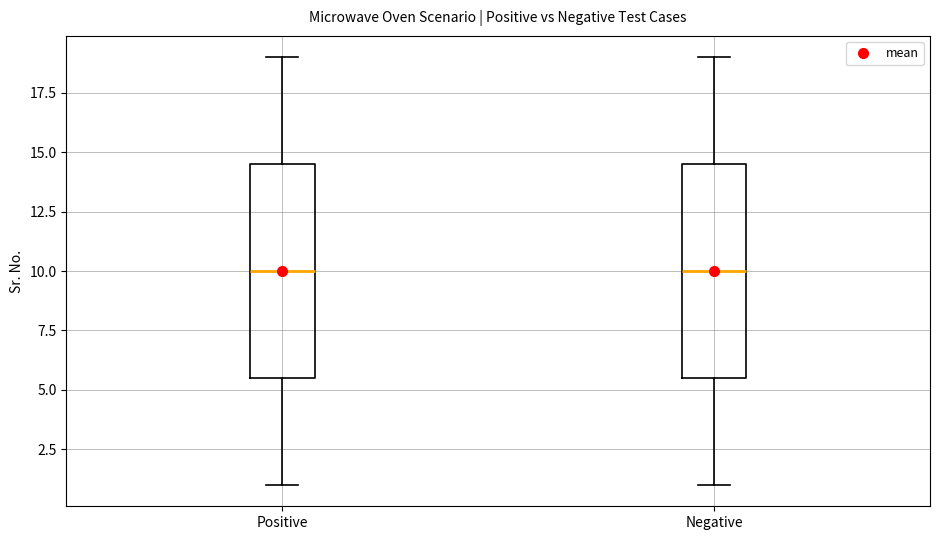

Where does the upper whisker of the box for Positive end on the y-axis? The values are not printed on the chart, so give them approximately, as read against the axis.

19.0